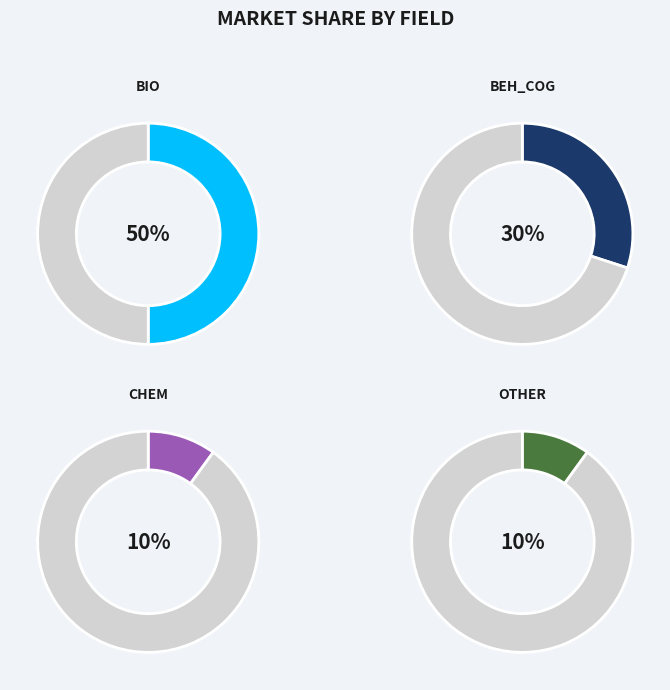

To the nearest percent, what is the difference between the largest and smallest slice percentages?

40%